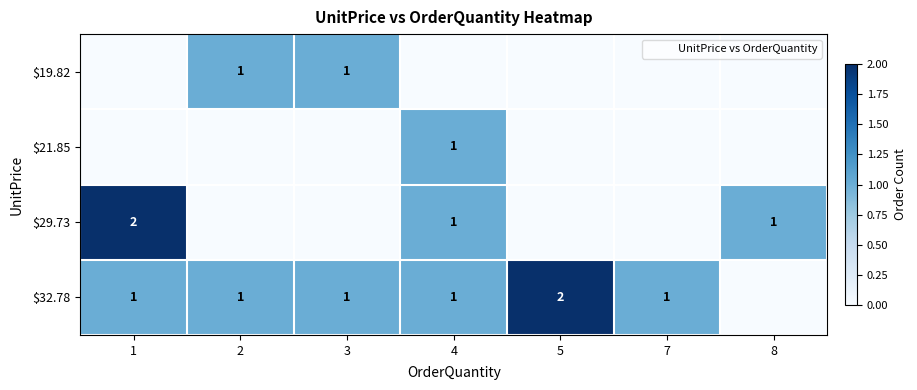

How many values in the row_3 series are below 1?

1